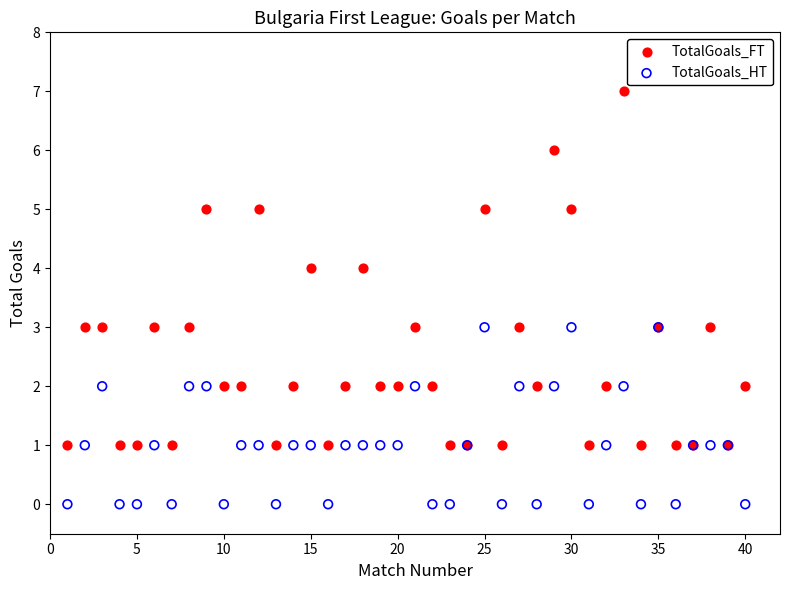

Which series contains the highest Y value?

TotalGoals_FT